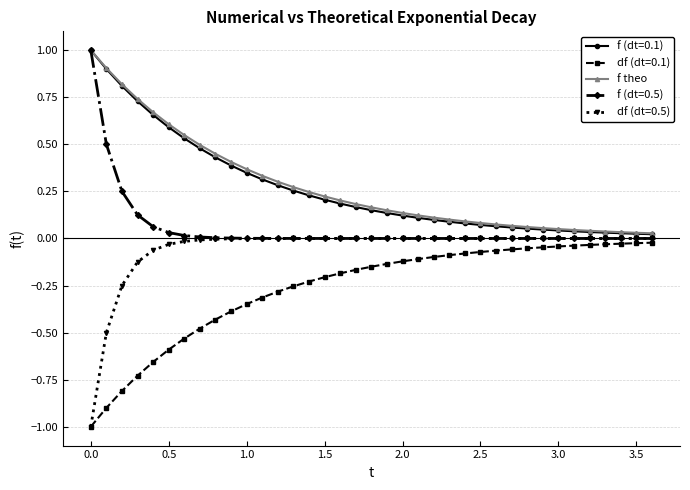

What is the greatest value displayed?

1.0